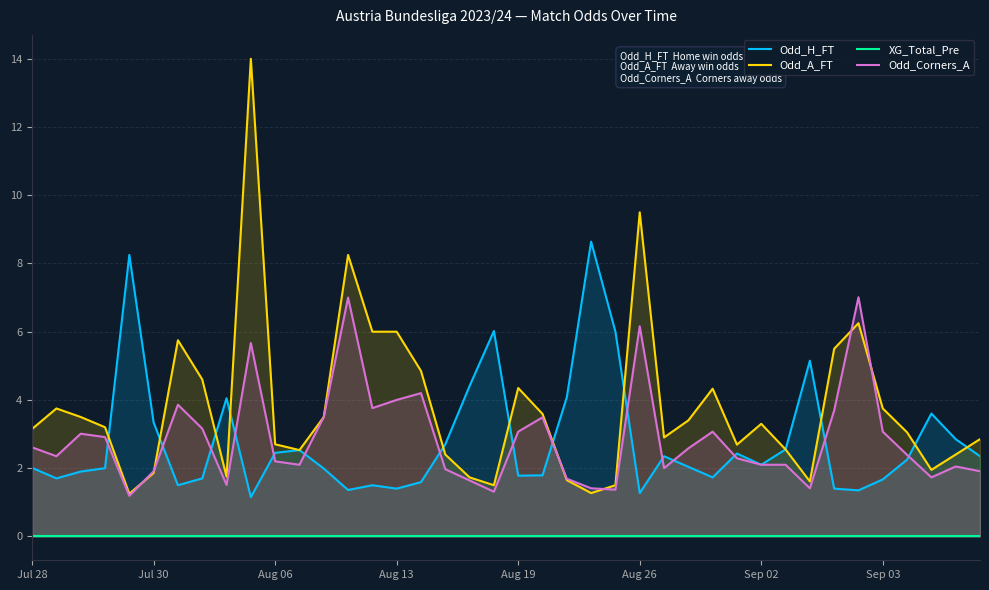

What is the sum of the Odd_H_FT values at 34 and 29?

3.8